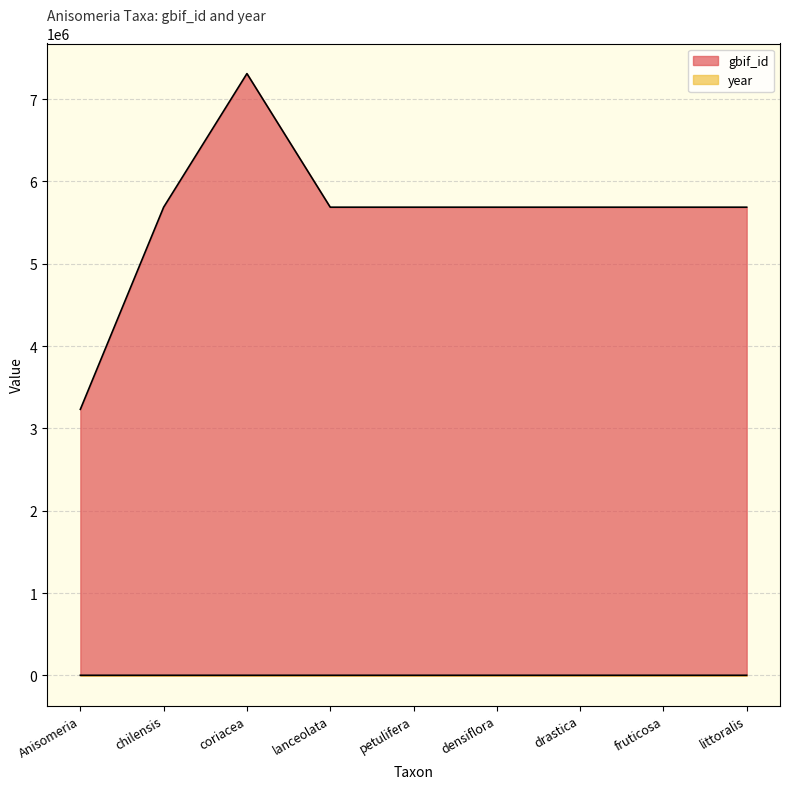

What is the average value of the year series?

1866